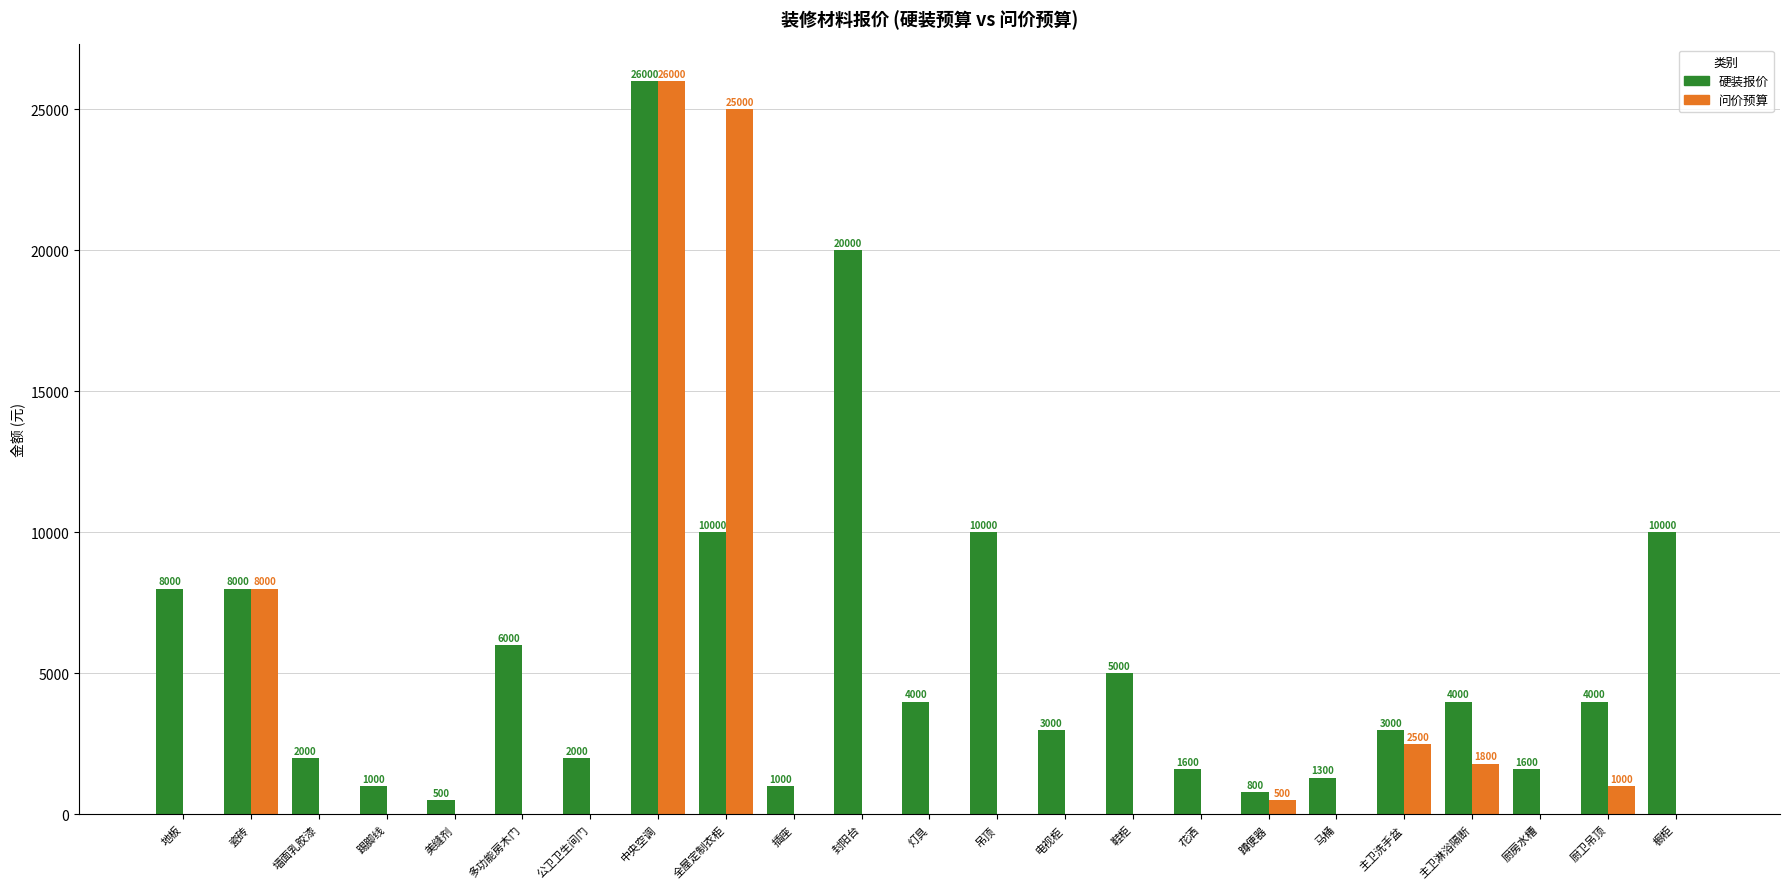

Are the bars horizontal?

No